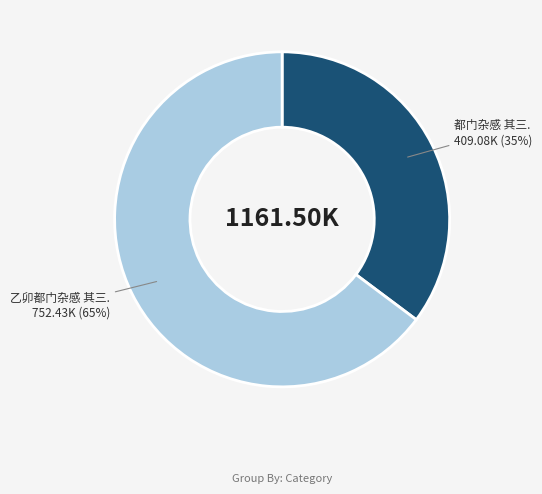

To the nearest percent, what is the average slice percentage?

50%